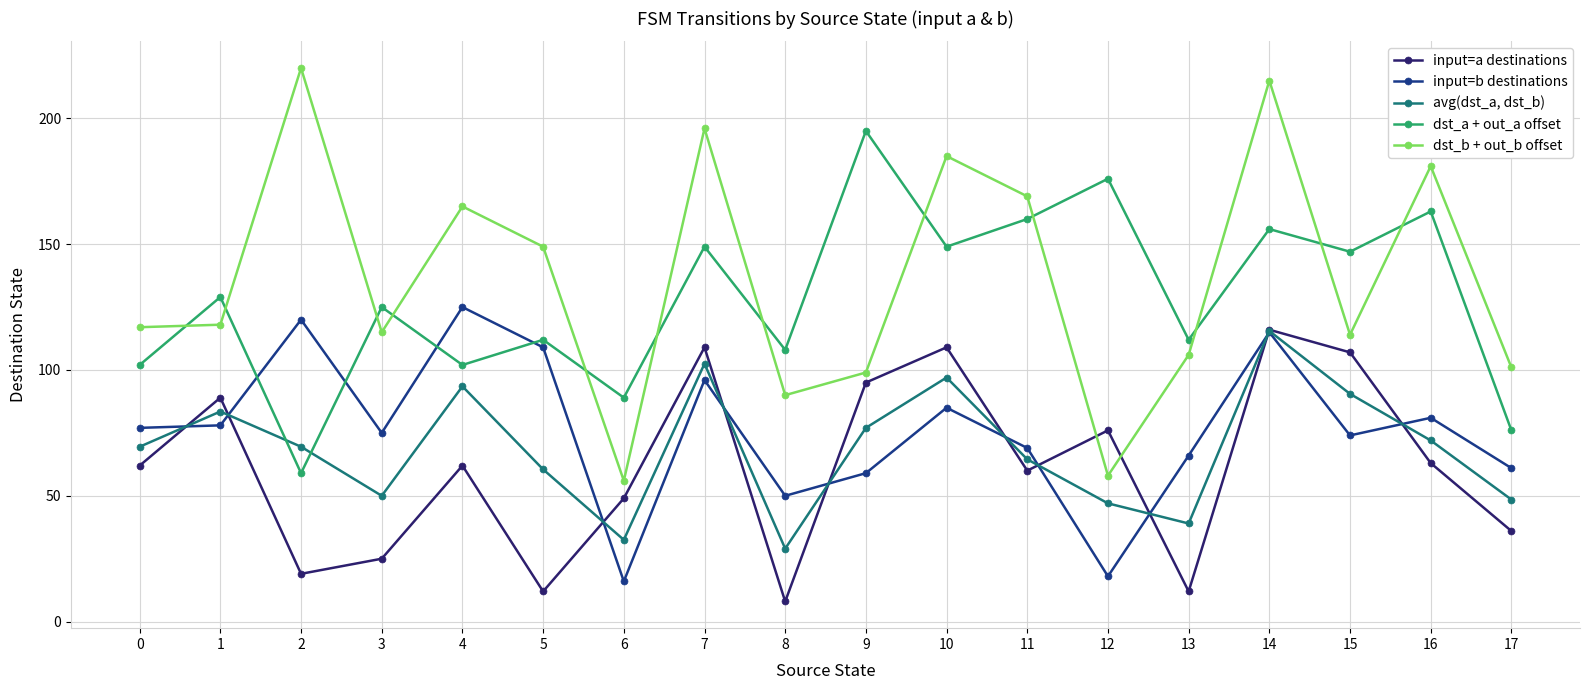

Where is the first local maximum for input=a destinations?

1